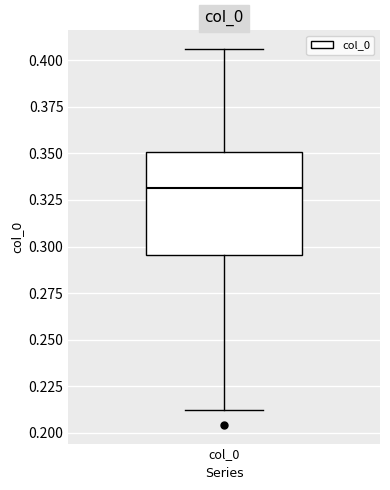

Where does the lower whisker of the box for col_0 end on the y-axis? The values are not printed on the chart, so give them approximately, as read against the axis.

0.210